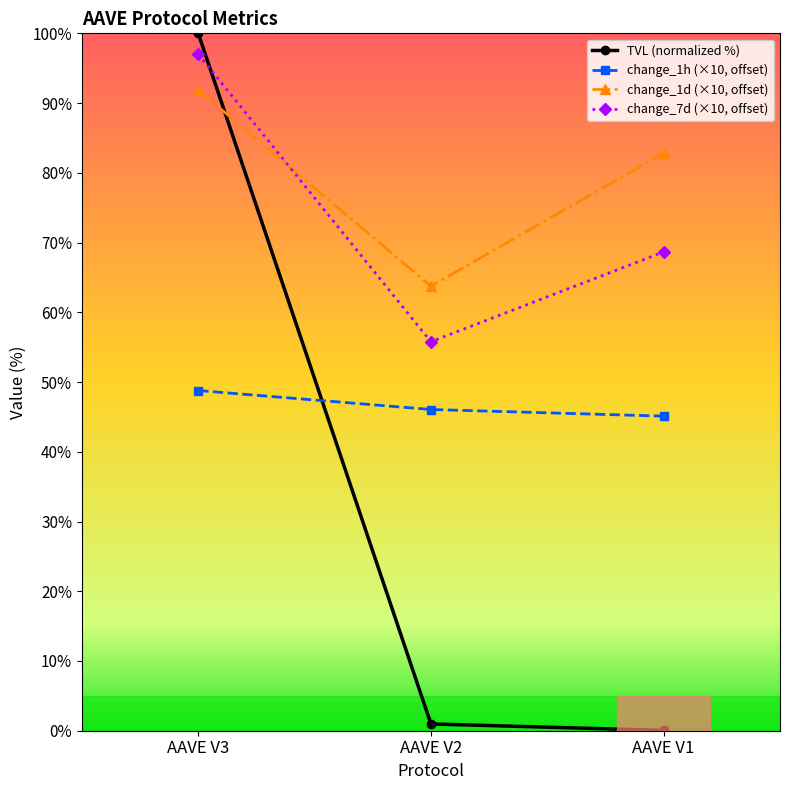

What are all the series names shown in the legend?

TVL (normalized %), change_1h (×10, offset), change_1d (×10, offset), change_7d (×10, offset)